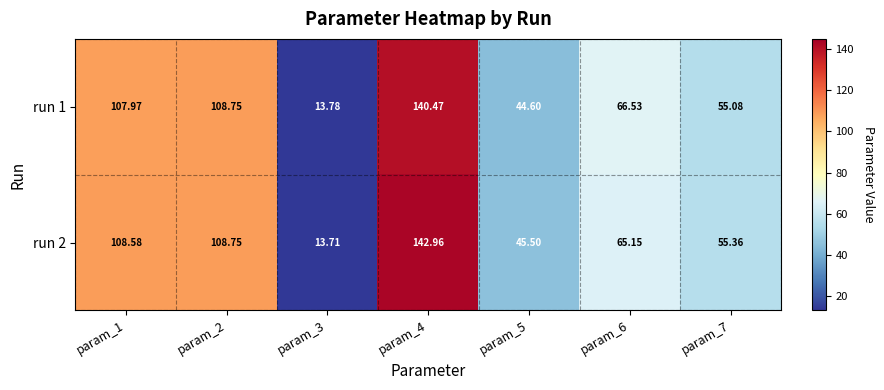

Is the value of run 2 at param_7 greater than the value of run 1 at param_7?

Yes